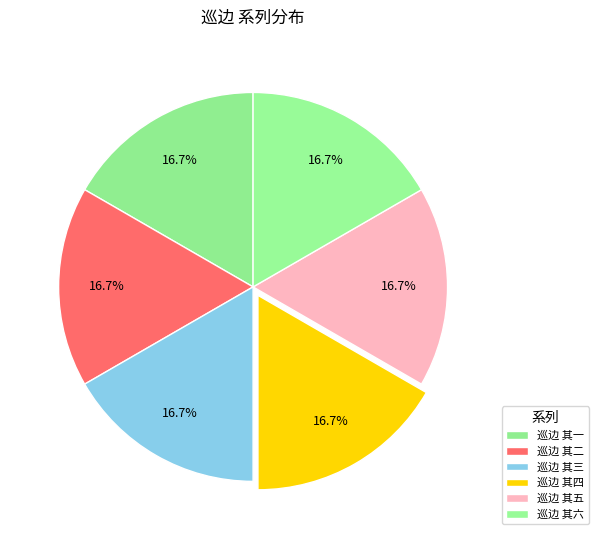

Is it true that 巡边 其四 is 17% of the pie?

True